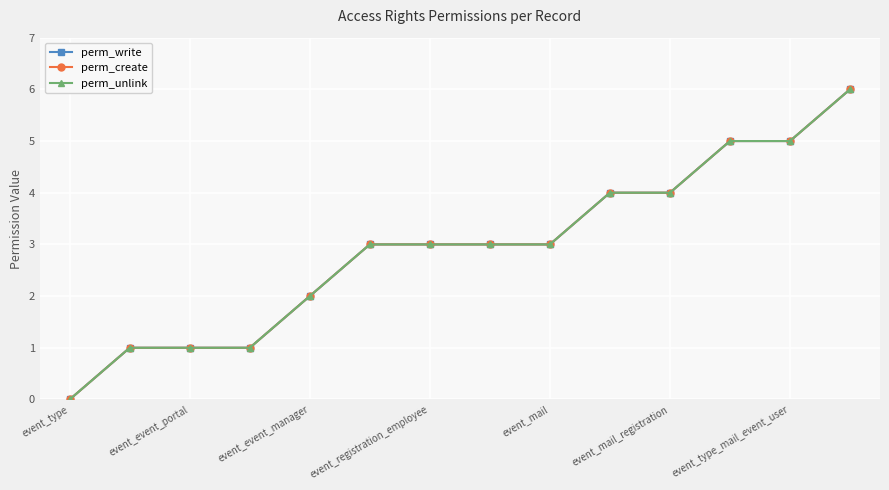

What are all the series names shown in the legend?

perm_write, perm_create, perm_unlink